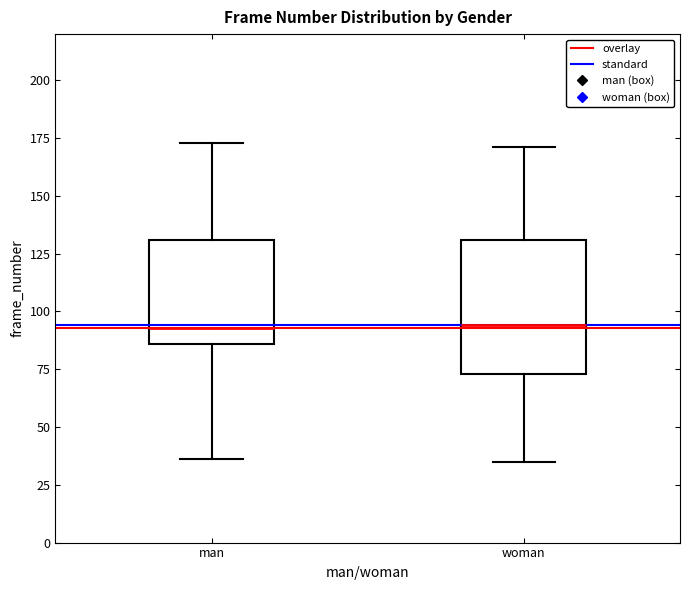

Reading left to right, read every box against the y-axis: the position of its median line, the range the box covers, and the ends of its whiskers. The values are not printed on the chart, so give them approximately, as read against the axis.

man: median 95, box 85 to 130, whiskers 35 to 175
woman: median 95, box 75 to 130, whiskers 35 to 170